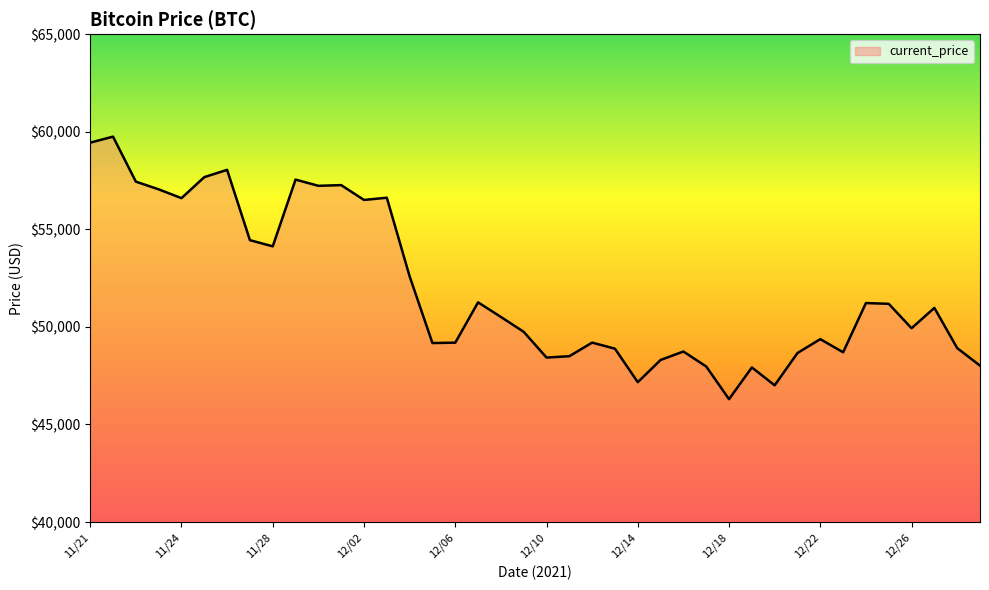

Count the number of data series in this chart.

1